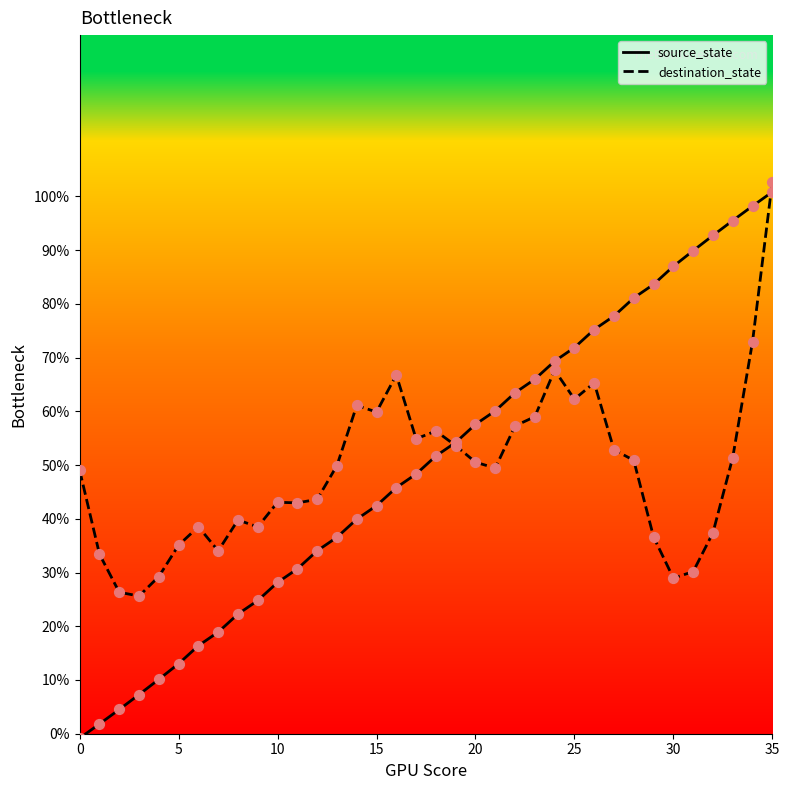

Which series contains the lowest Y value?

source_state